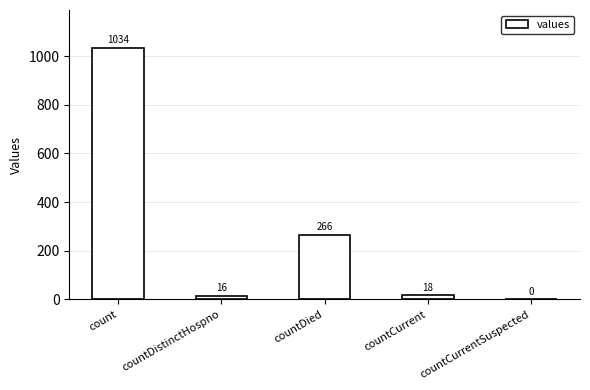

What is the greatest value displayed?

1034